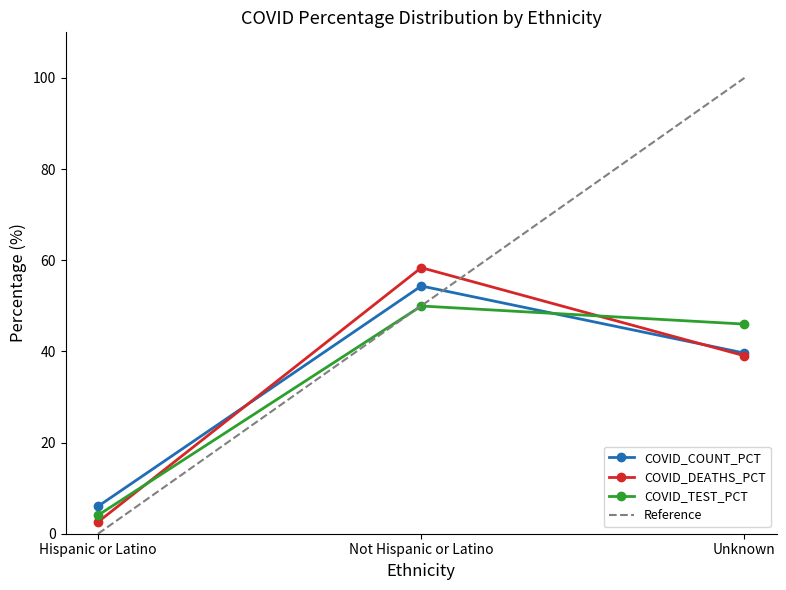

Is the value of COVID_DEATHS_PCT at Hispanic or Latino greater than the value of COVID_COUNT_PCT at Unknown?

No